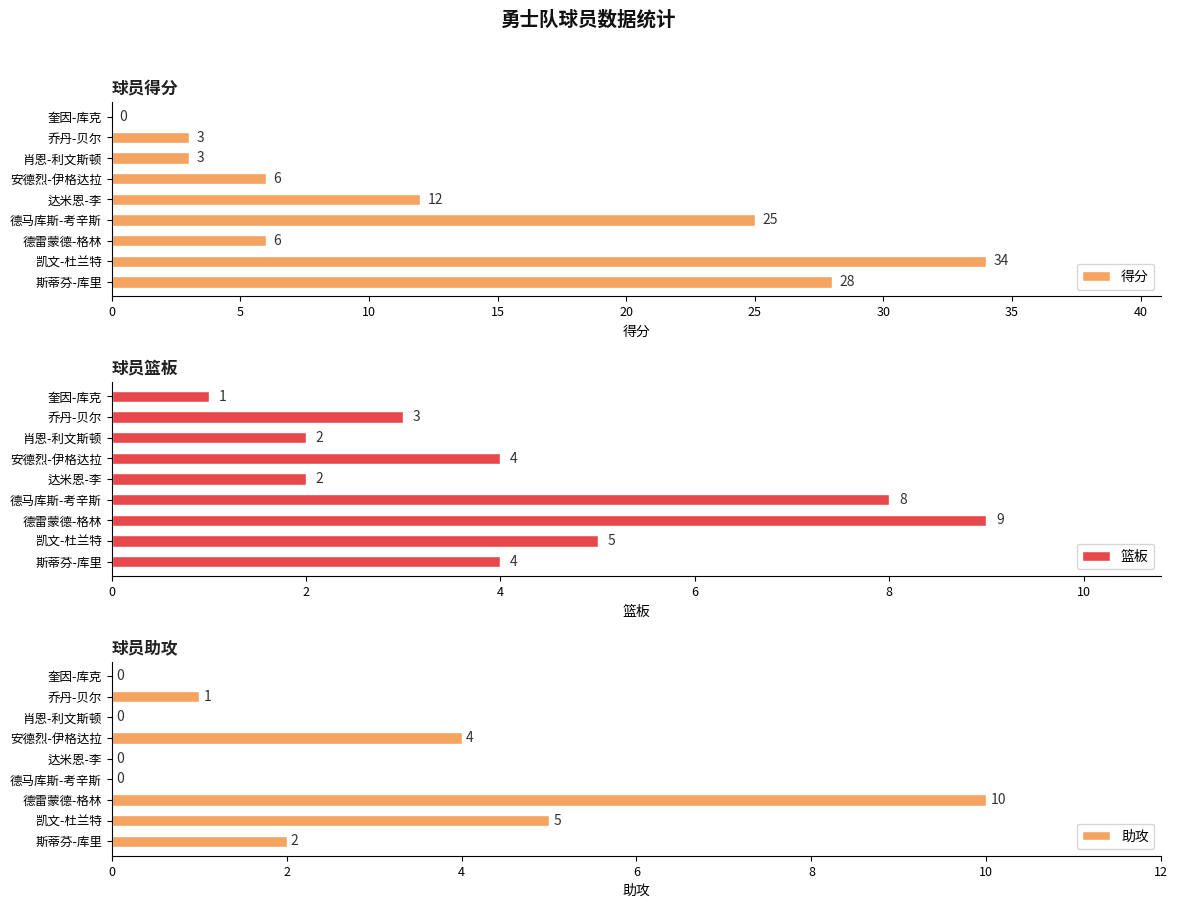

Read the 助攻 value at 乔丹-贝尔.

1